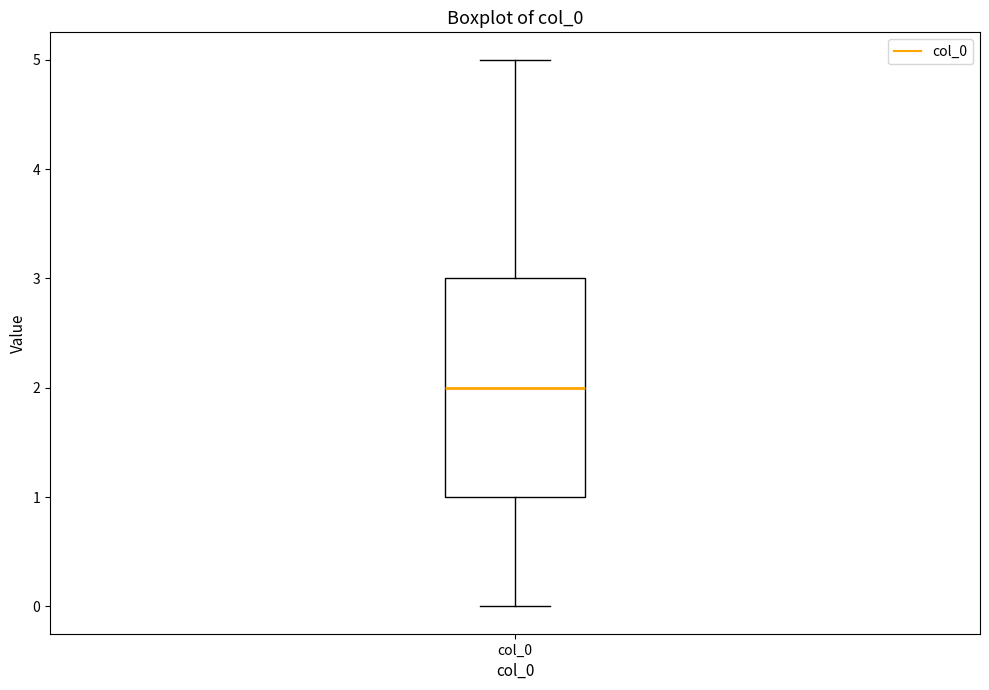

Where does the median line of the box for col_0 sit on the y-axis? The values are not printed on the chart, so give them approximately, as read against the axis.

2